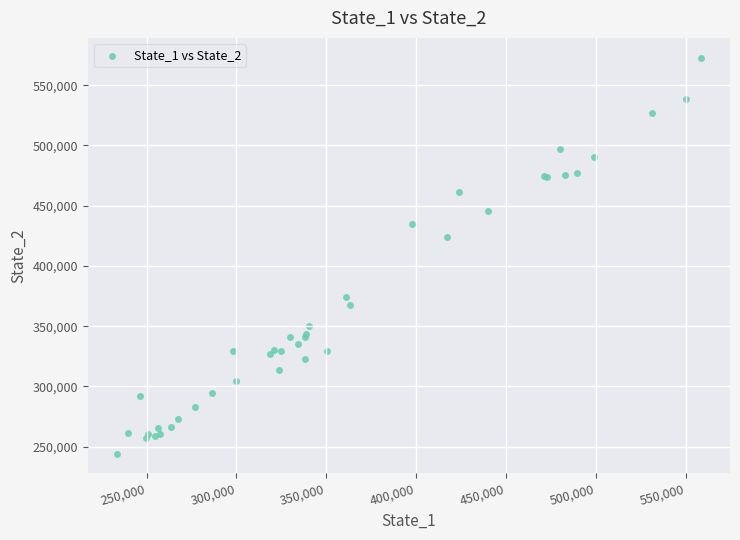

What Y value in the scatter plot is closest to 408575?

423848.1